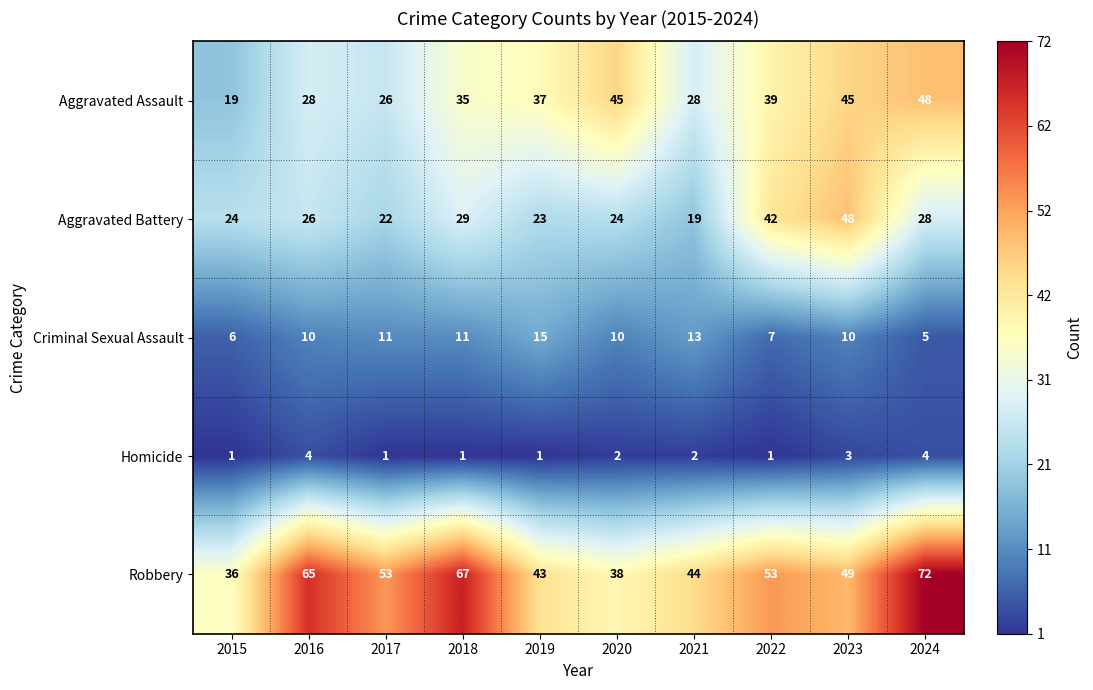

What is the difference between the second highest and minimum values in the Aggravated Assault series?

26